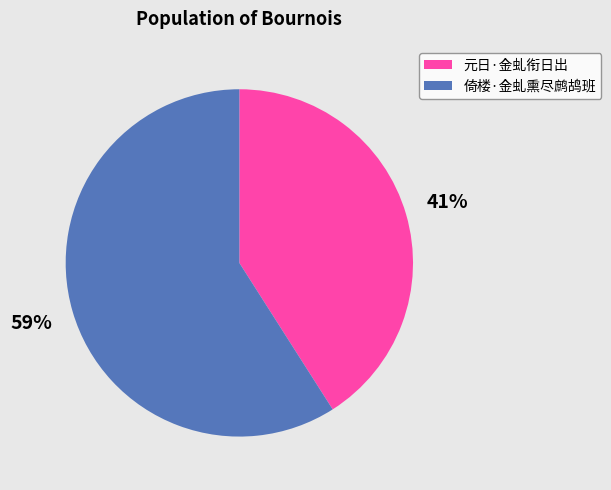

Which slice is the largest?

倚楼·金虬熏尽鹧鸪班